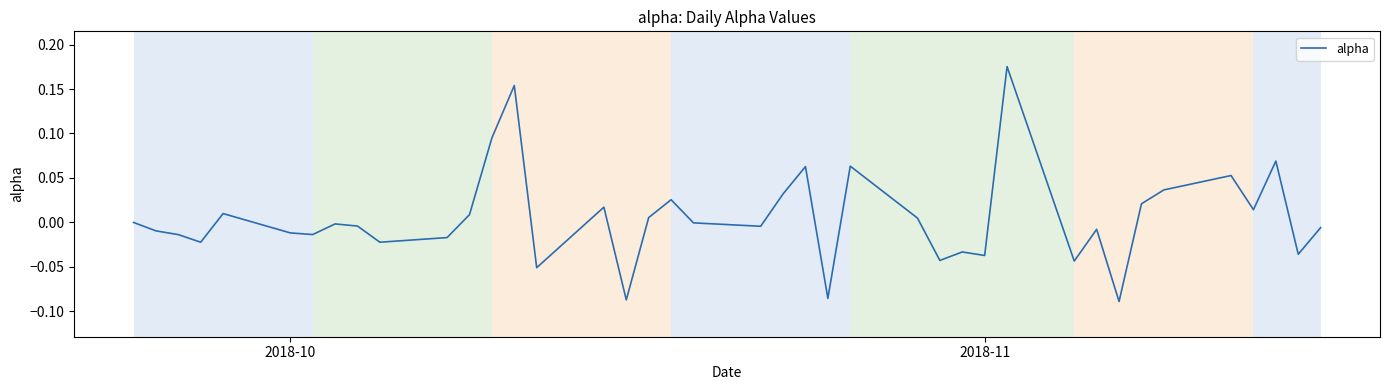

True or false: there are more than 2 points higher than both neighbors.

True